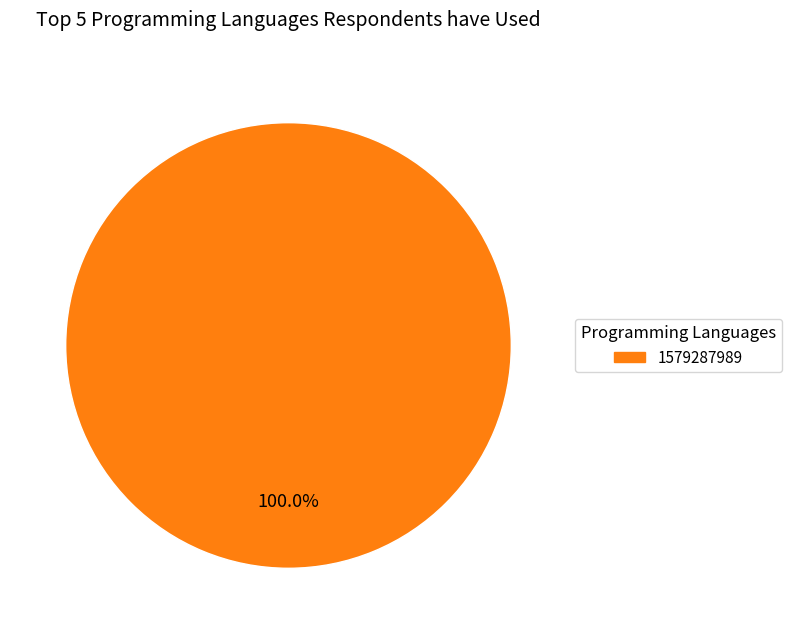

Is there any slice that represents more than half of the pie?

Yes